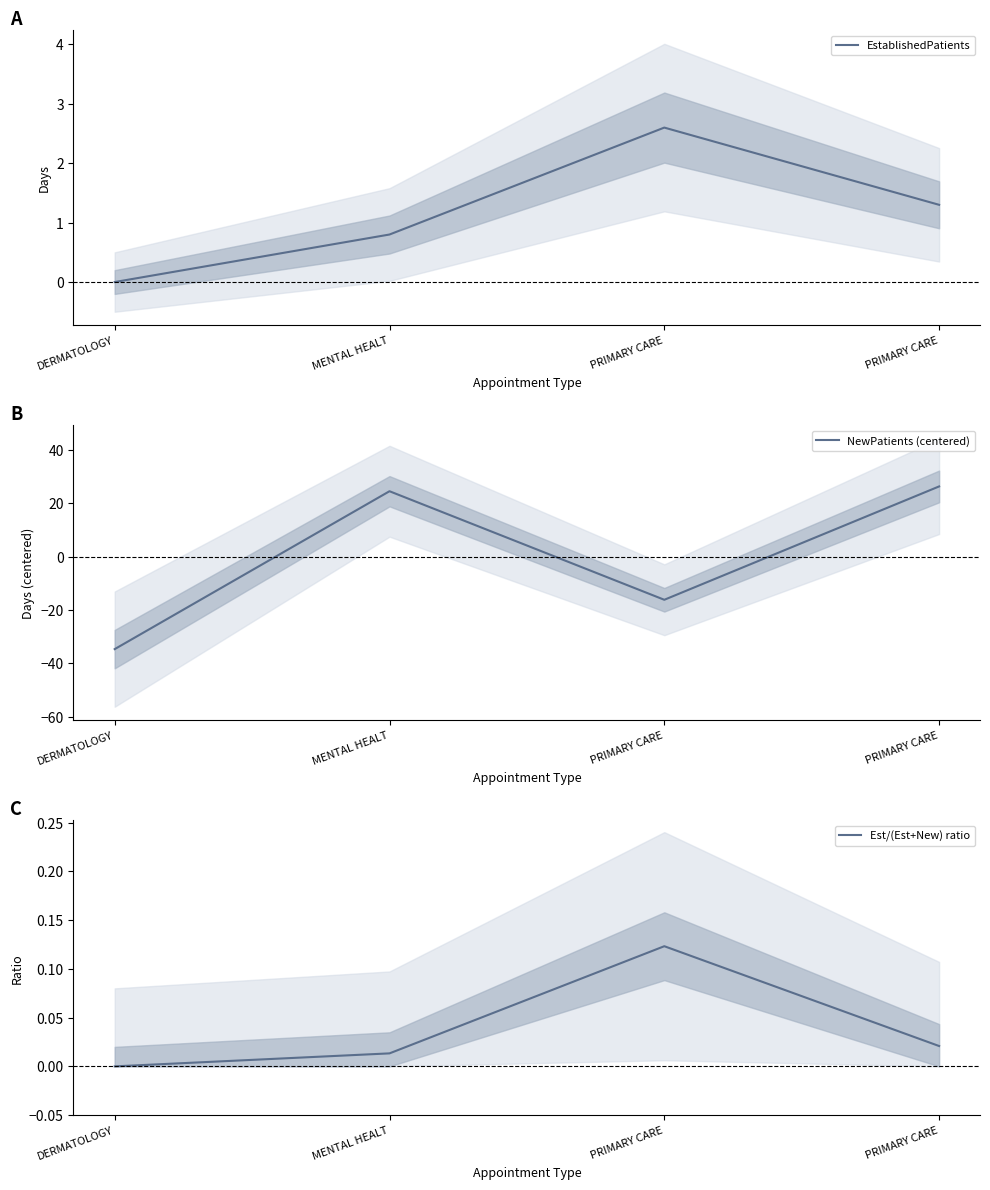

Where is Est/(Est+New) ratio nearest to the value 0?

DERMATOLOGY